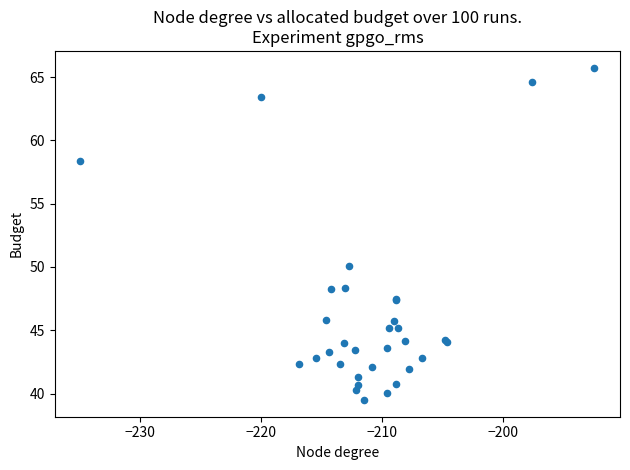

What Y value in the scatter plot is closest to 52?

50.1